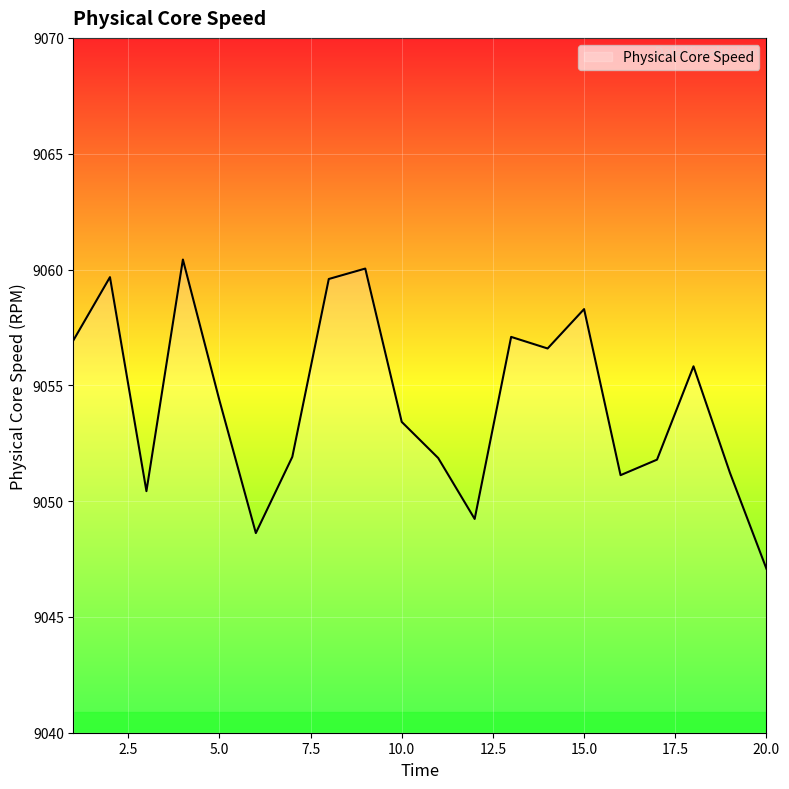

What is the greatest value displayed?

9060.4